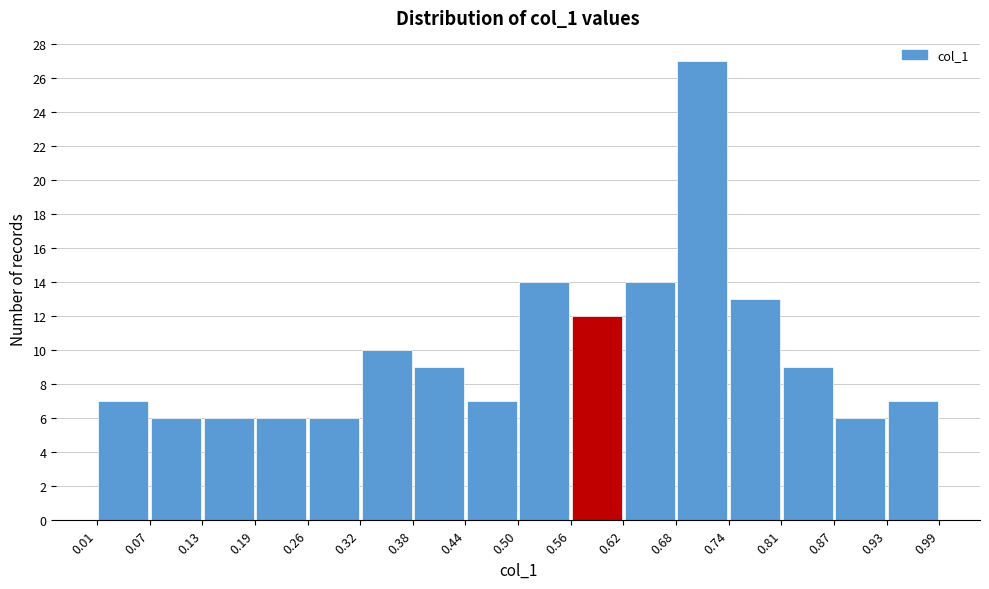

Reading left to right, list every bar in this chart as the range it spans on the x-axis followed by its height. The values are not printed on the chart, so give them approximately, as read against the axis.

0.01 to 0.07: 7
0.07 to 0.13: 6
0.13 to 0.19: 6
0.19 to 0.26: 6
0.26 to 0.32: 6
0.32 to 0.38: 10
0.38 to 0.44: 9
0.44 to 0.50: 7
0.50 to 0.56: 14
0.56 to 0.62: 12
0.62 to 0.68: 14
0.68 to 0.74: 27
0.74 to 0.81: 13
0.81 to 0.87: 9
0.87 to 0.93: 6
0.93 to 0.99: 7